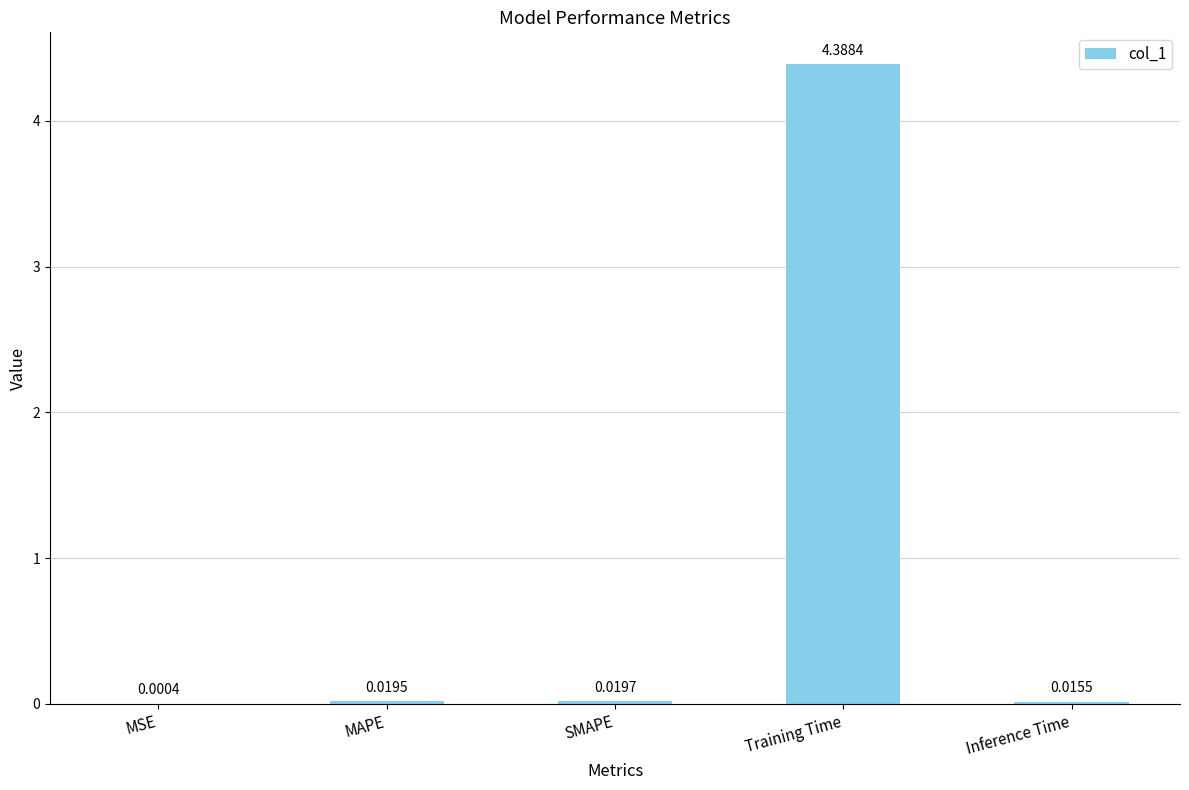

How many distinct data groups are displayed?

1